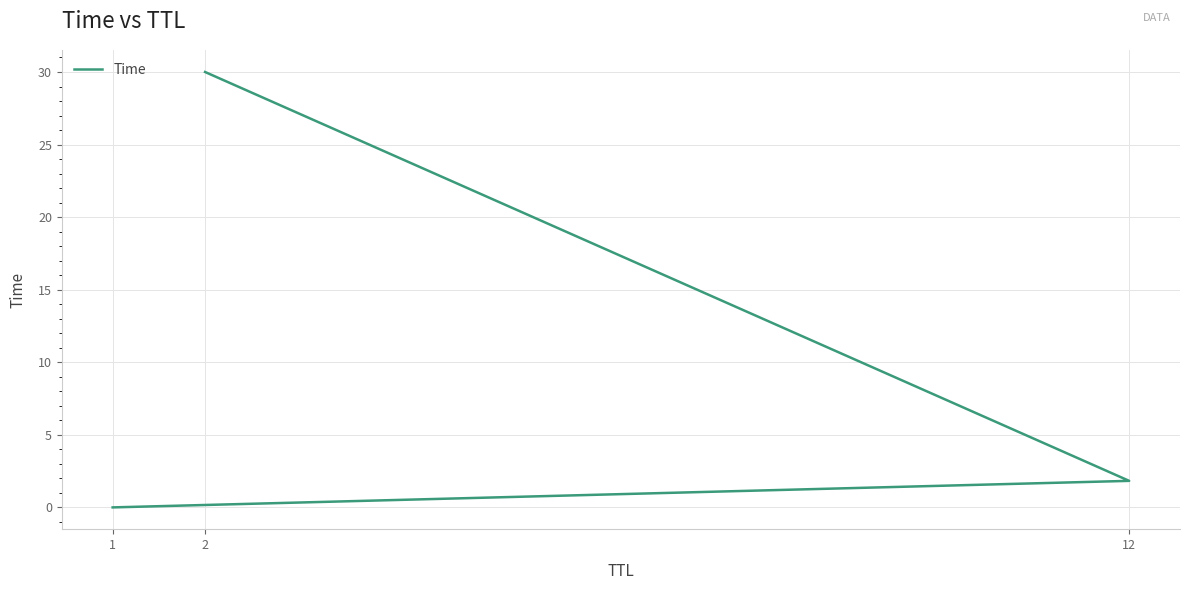

The chart shows a value of 30.0 at 2. True or false?

True